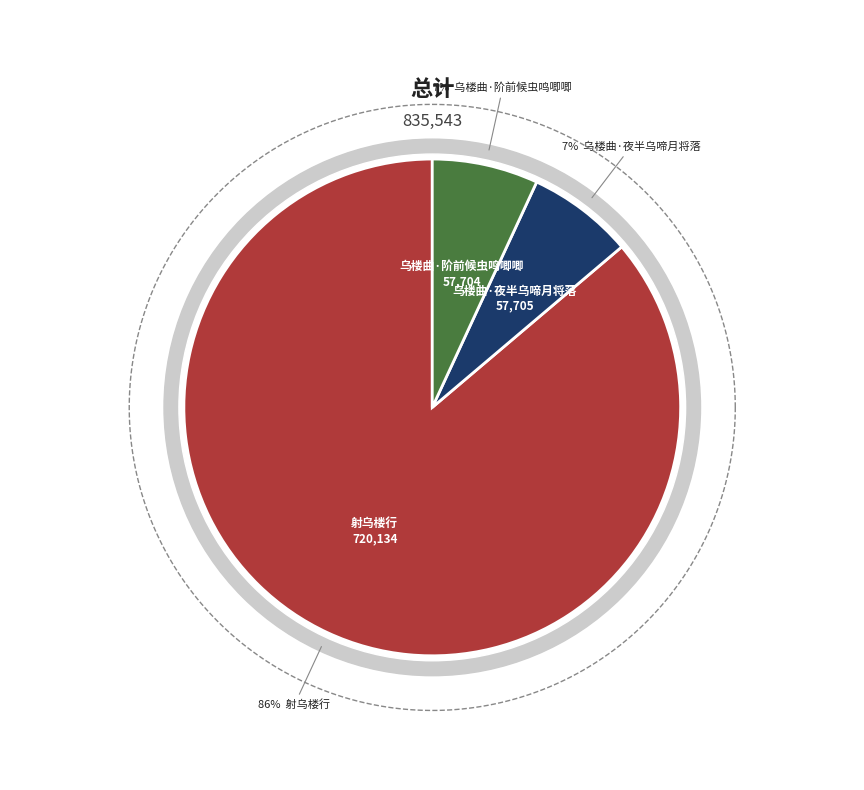

How many slices are in this pie chart?

3